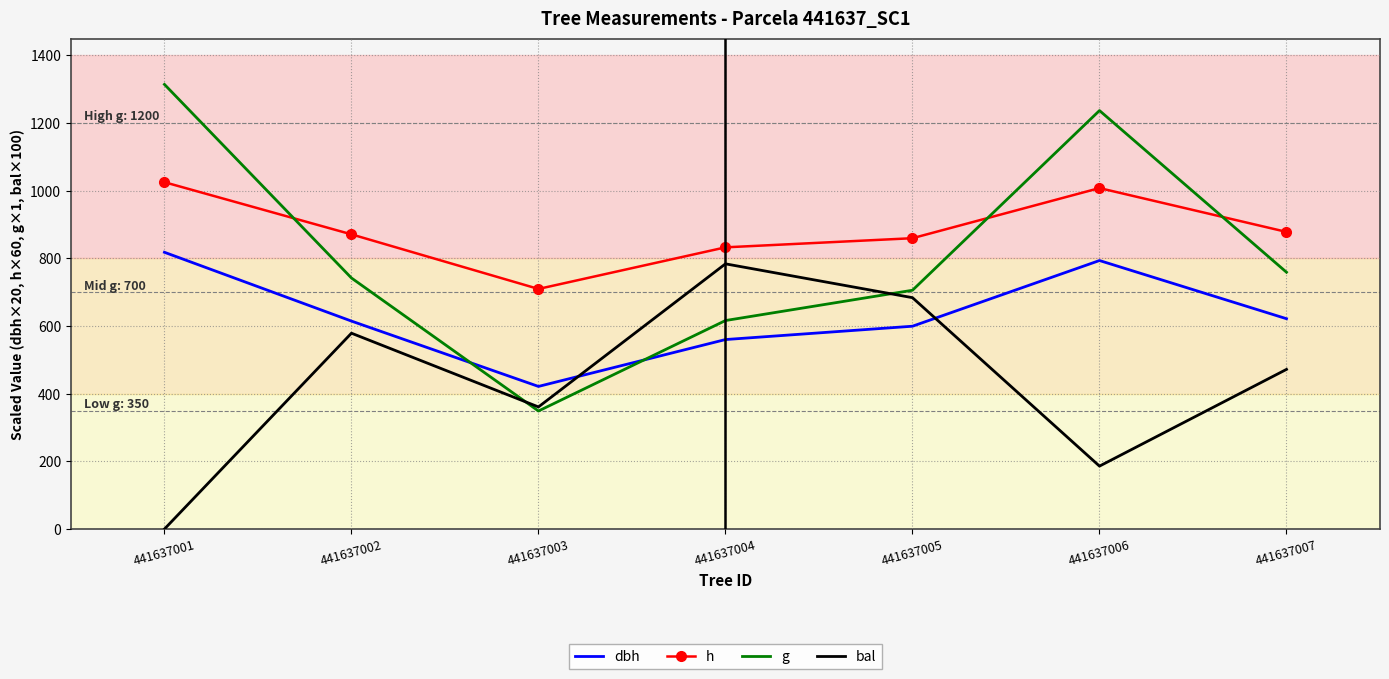

What are all the series names shown in the legend?

dbh, h, g, bal